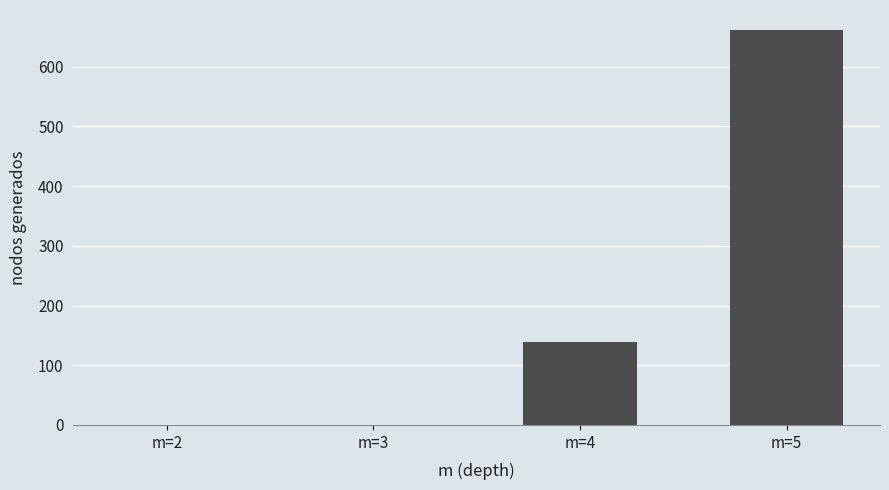

What is the difference between the values at m=5 and m=4?

523